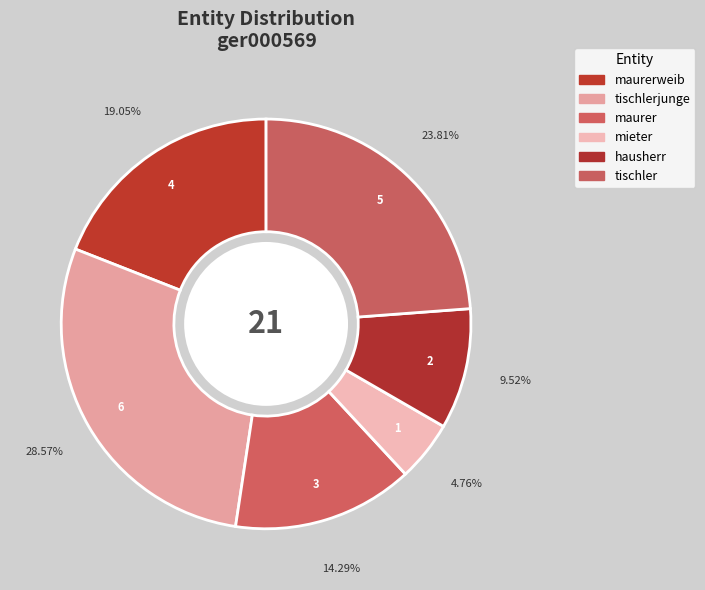

Is there a majority slice in this chart?

No